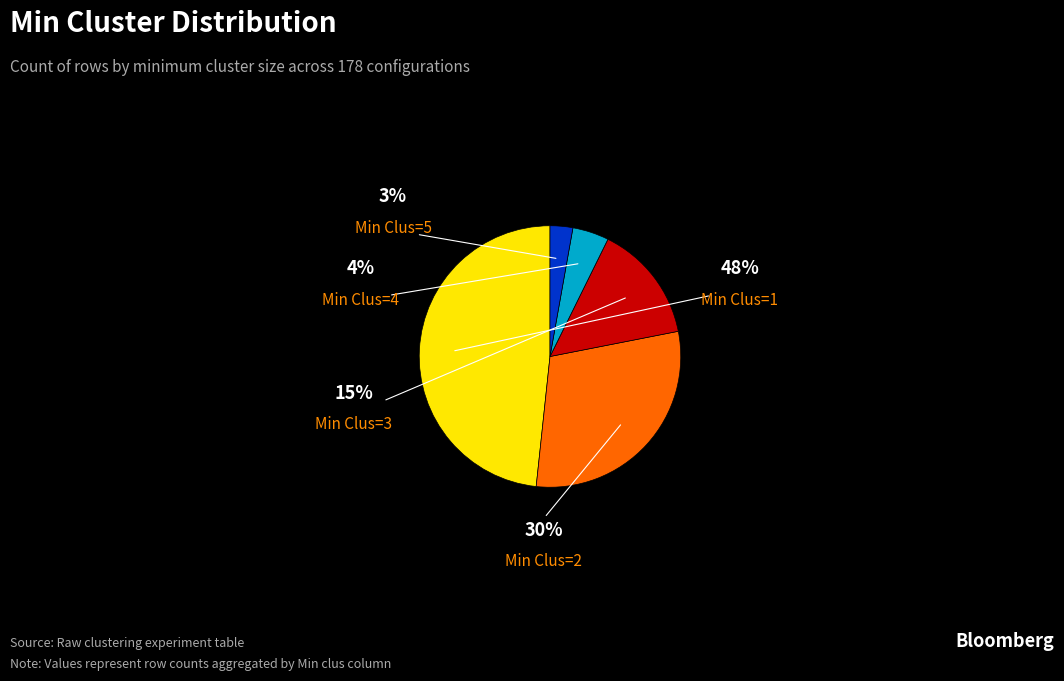

Is there any slice that represents more than half of the pie?

No